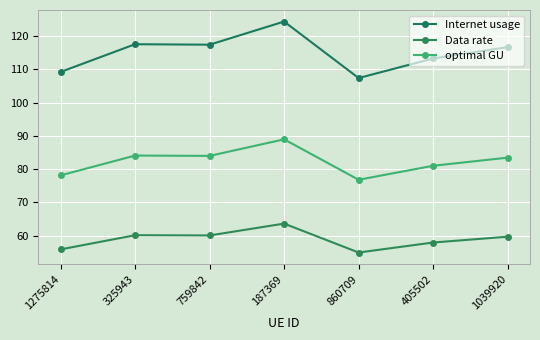

Reading left to right, list all the values displayed in this chart.

Internet usage: 109.2	117.5	117.4	124.3	107.4	113.2	116.7
Data rate: 55.9	60.2	60.1	63.6	55.0	58.0	59.7
optimal GU: 78.1	84.1	84.0	89.0	76.8	81.0	83.5